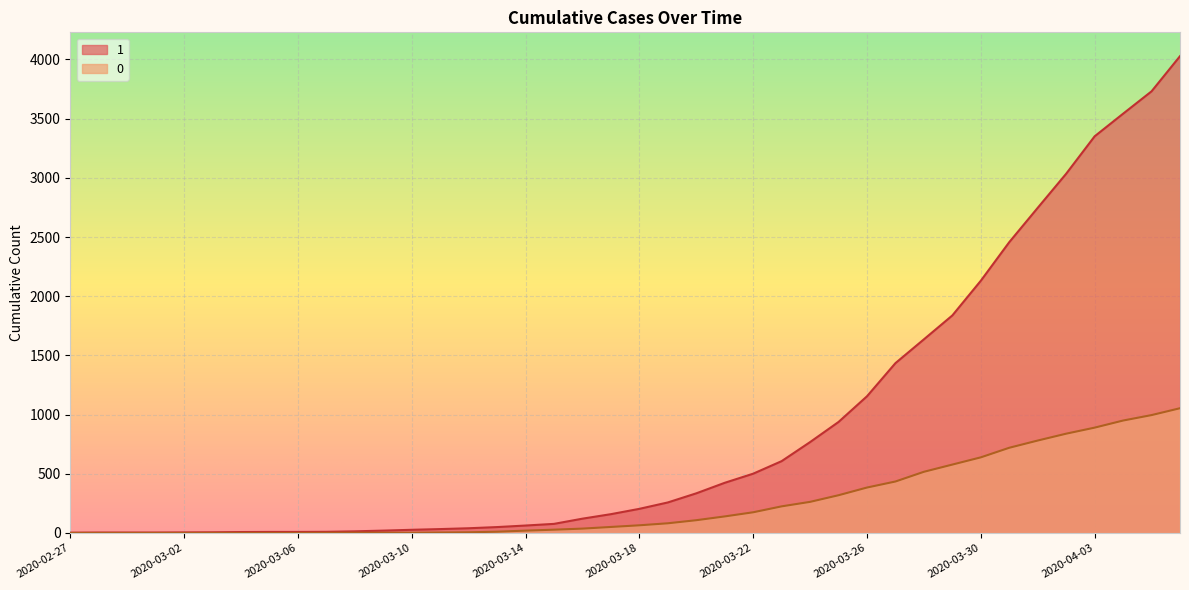

How many values in the 0 series are below 65?

20